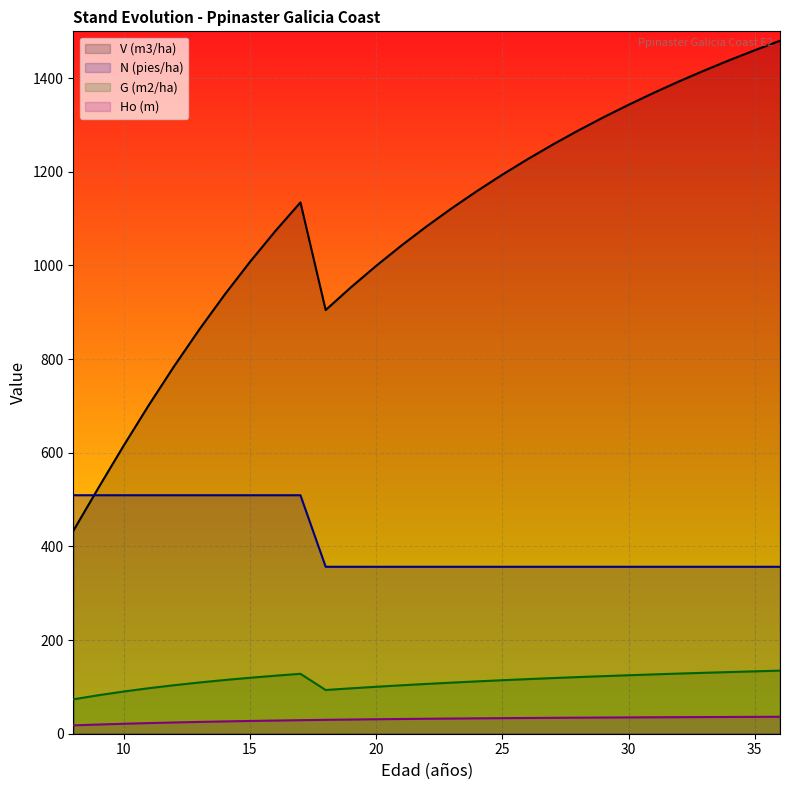

How many lines are shown in the chart?

4